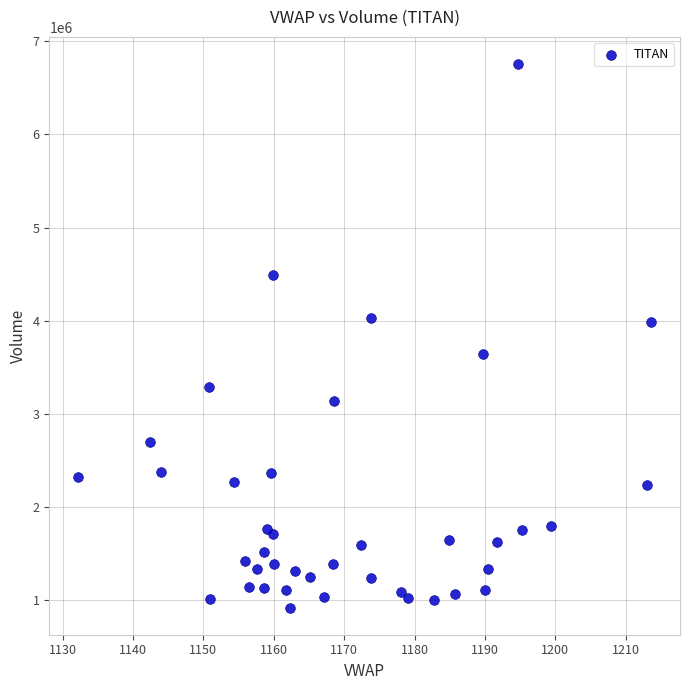

How many data points are displayed?

40